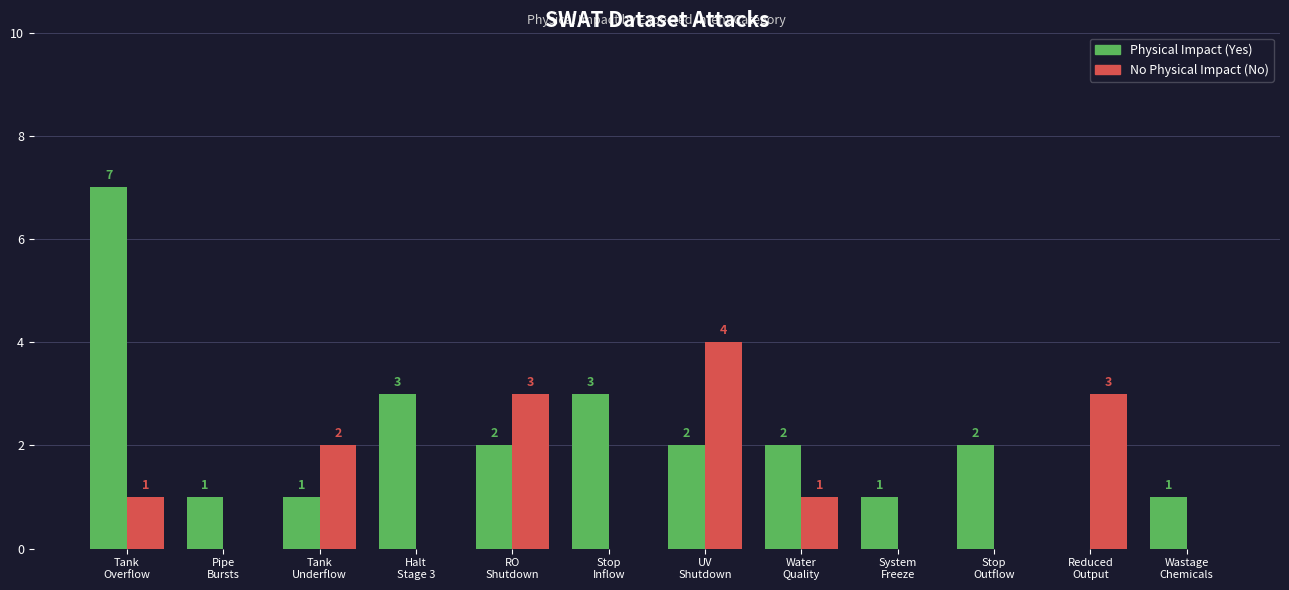

Which series changed the most between RO
Shutdown and Stop
Inflow?

No Physical Impact (No)